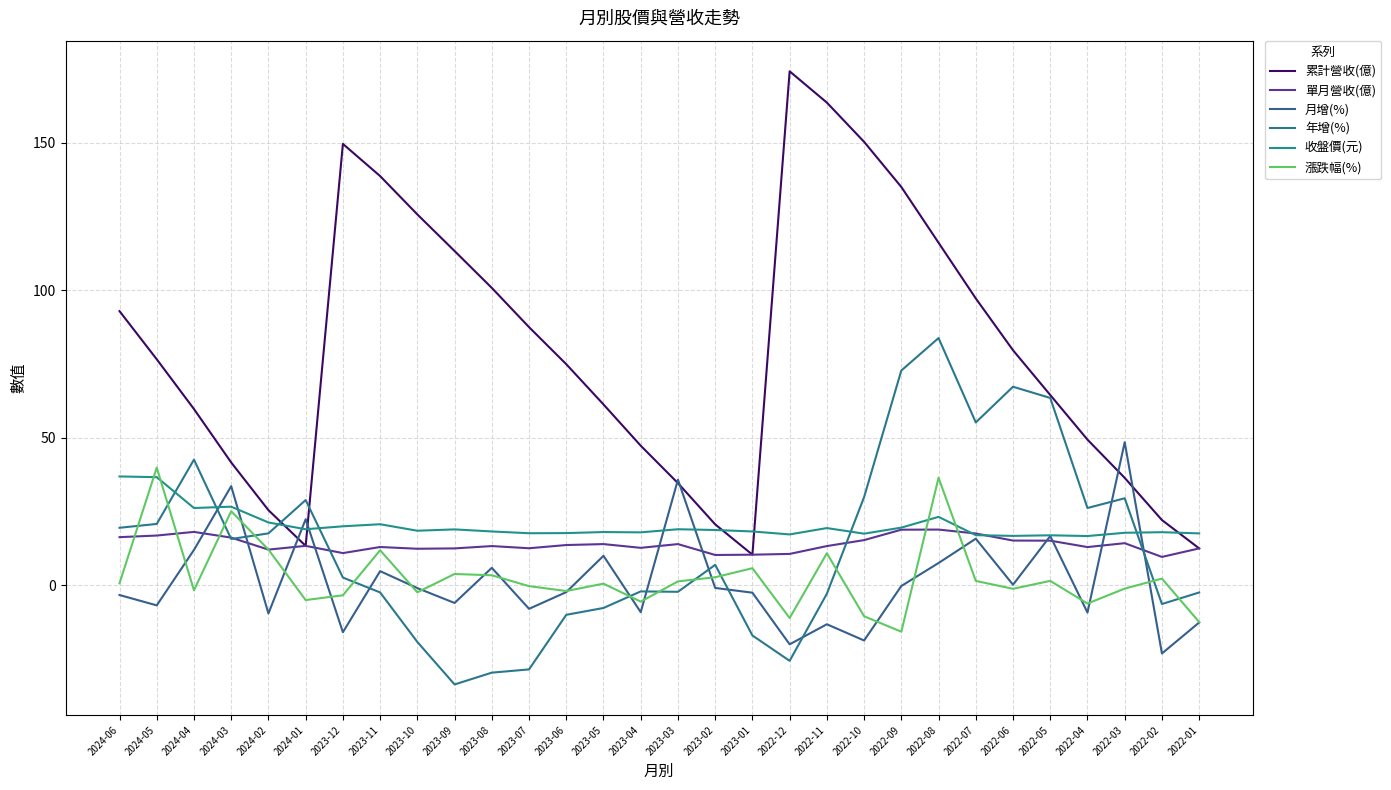

What is the sum of all 月增(%) values?

51.0